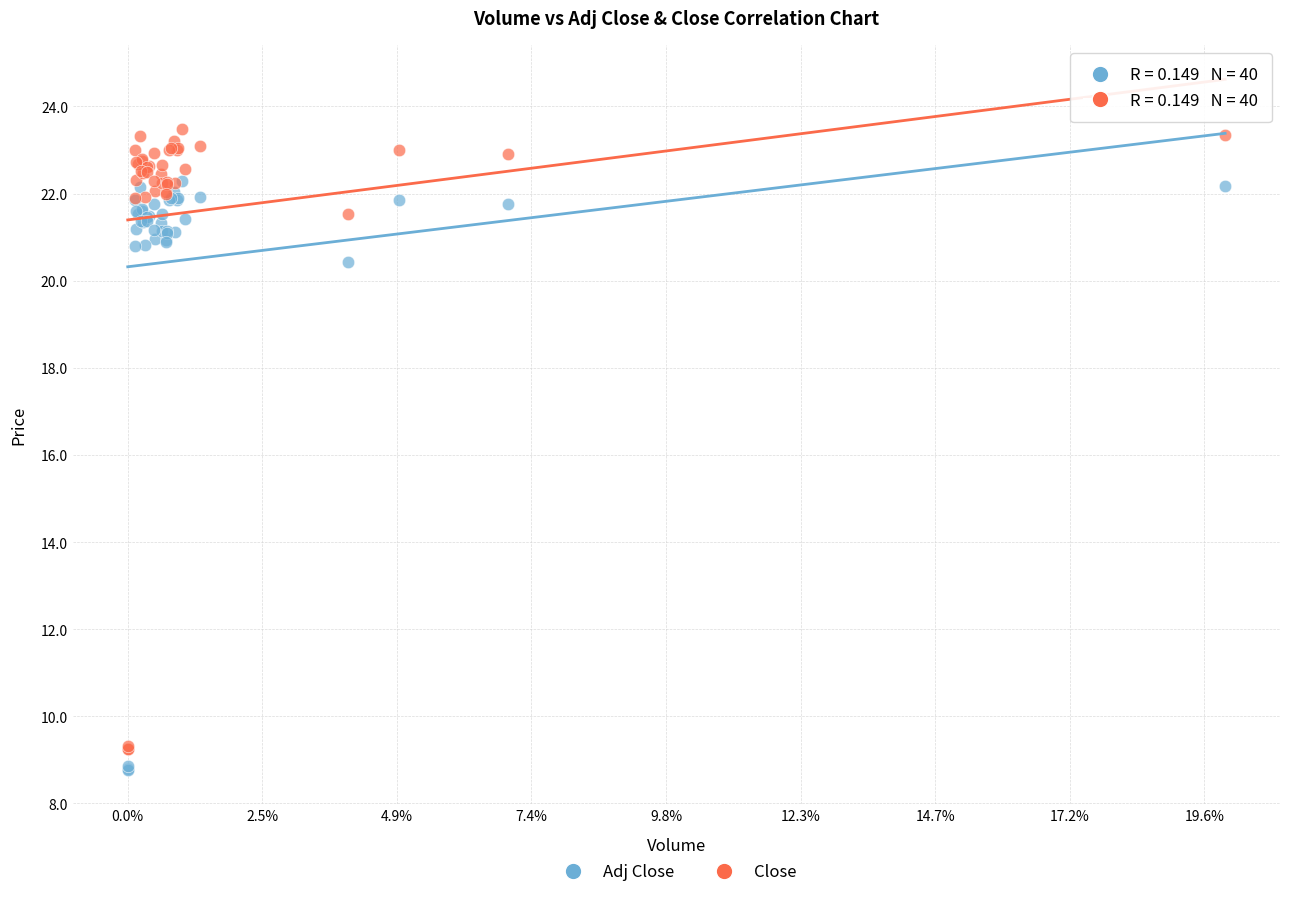

Which series has the largest Y range (max minus min)?

Close